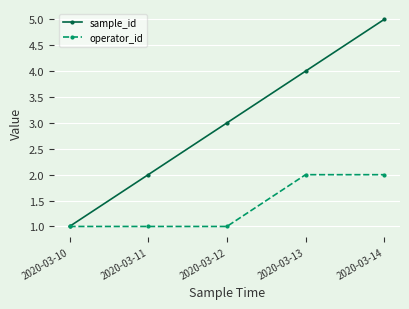

At which label does sample_id reach its peak?

2020-03-14